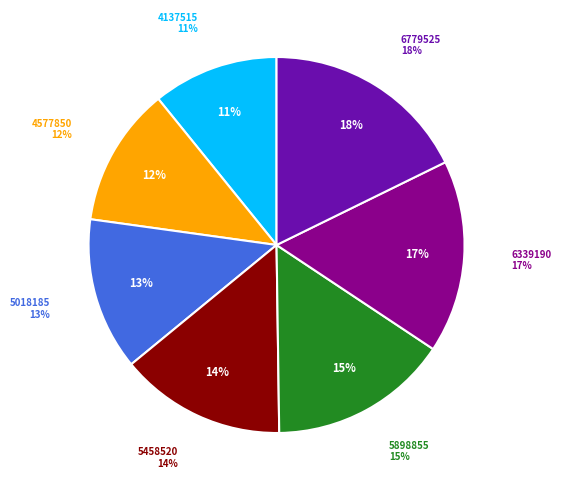

What percentage is the 6339190 slice, to the nearest percent?

17%